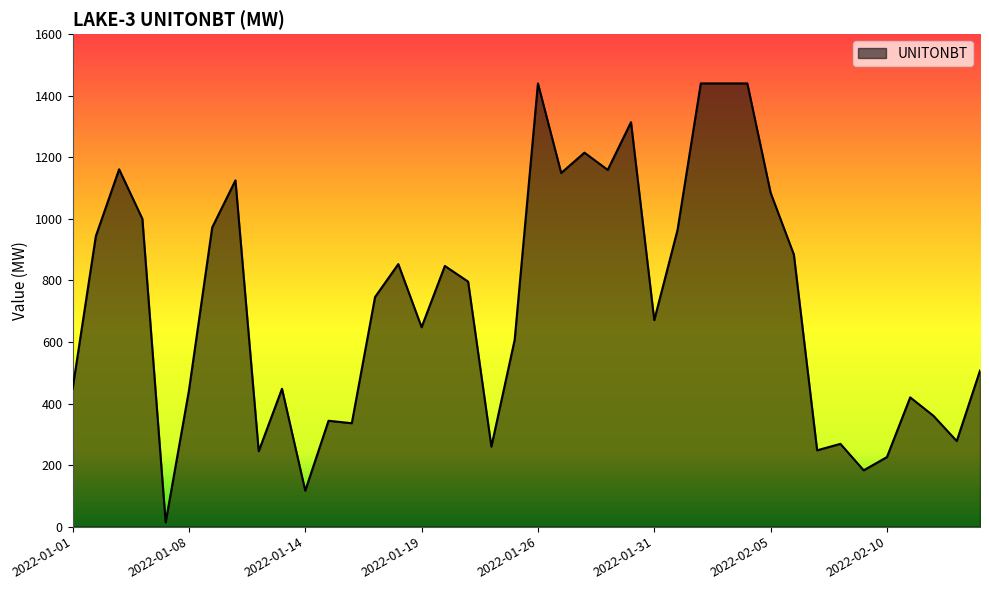

What is the greatest value displayed?

1440